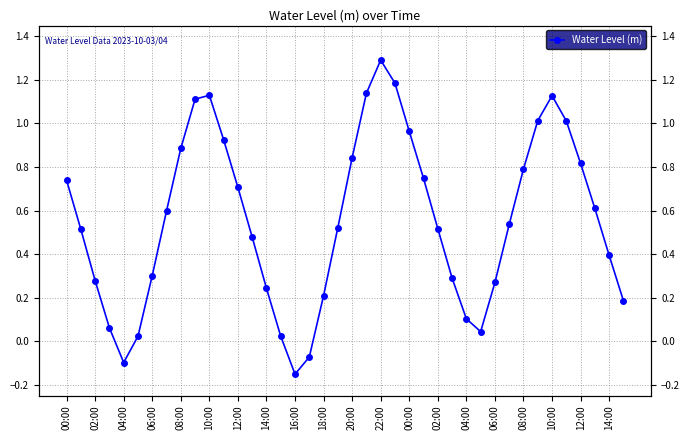

Which has a higher value, 39 or 14:00?

14:00